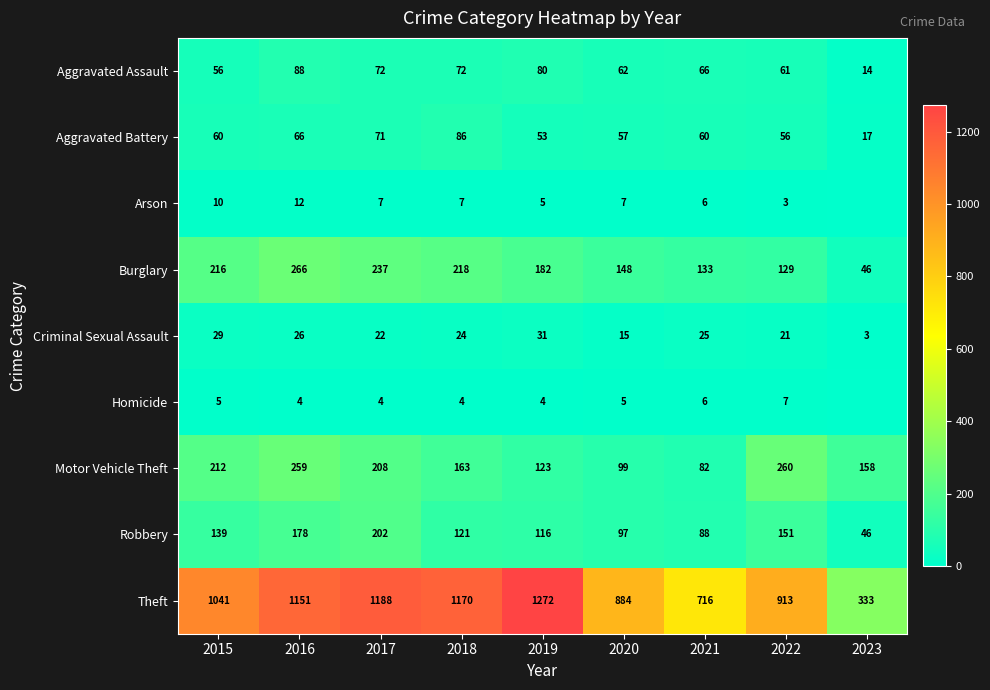

At how many categories does at least one series exceed 49?

9